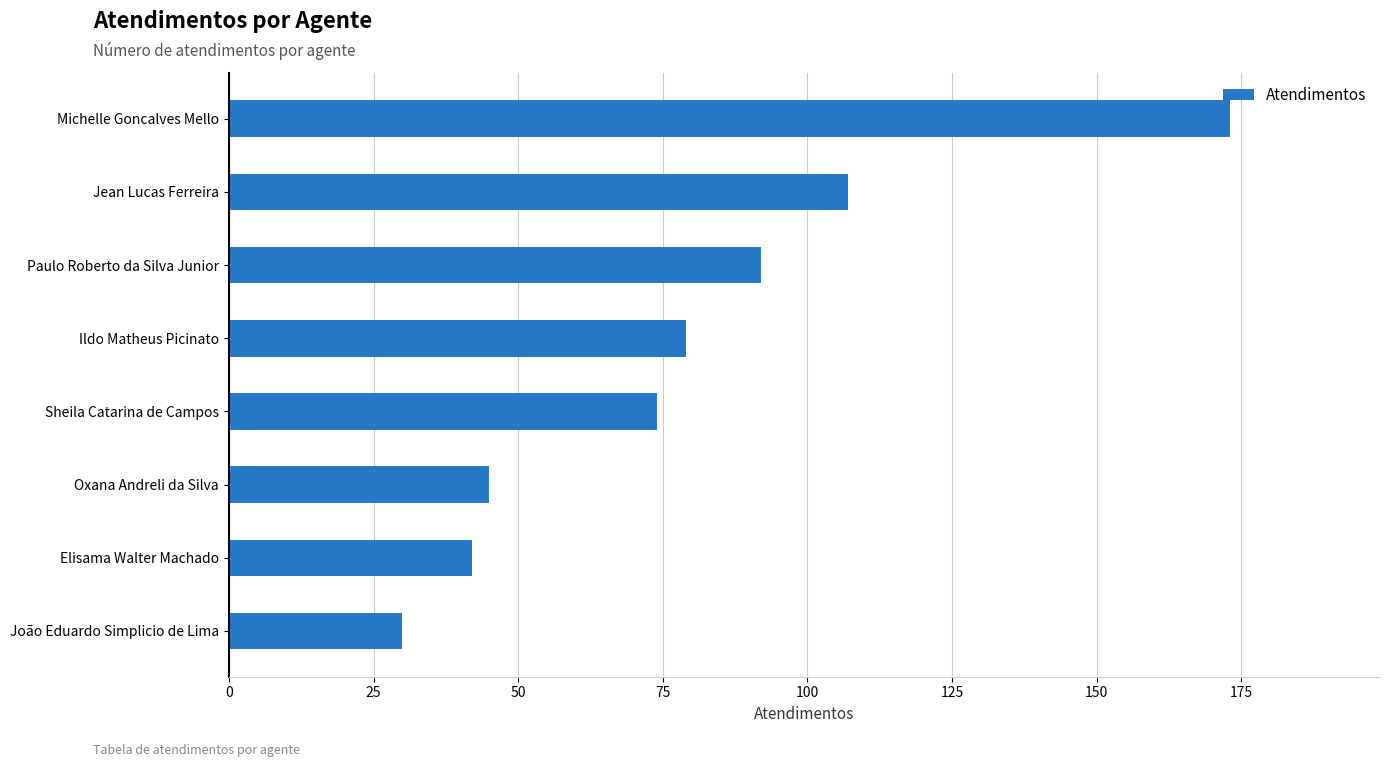

Is it true that the value at Michelle Goncalves Mello is 235?

False